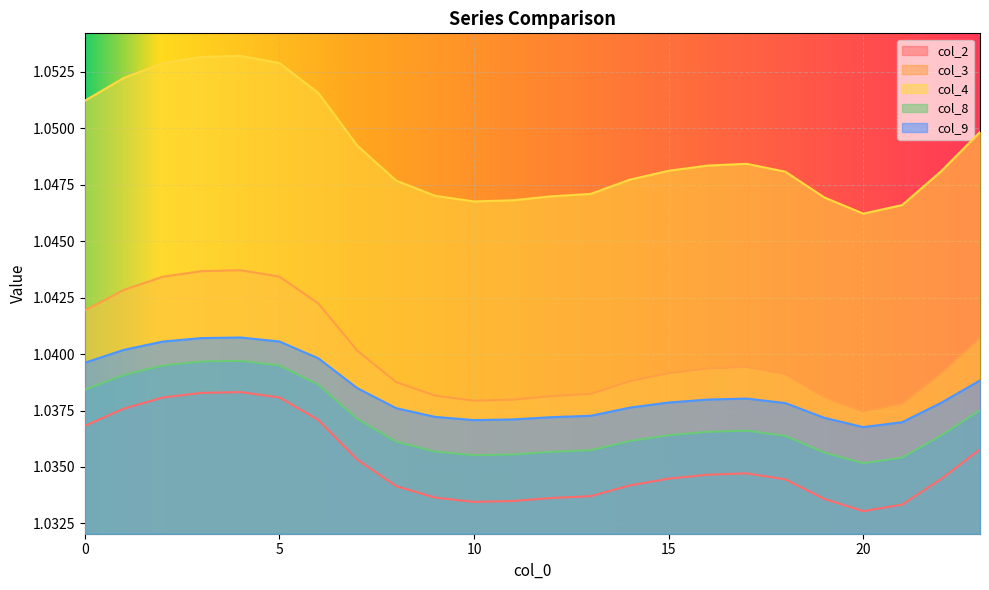

True or false: col_9 and col_3 intersect in this chart.

False